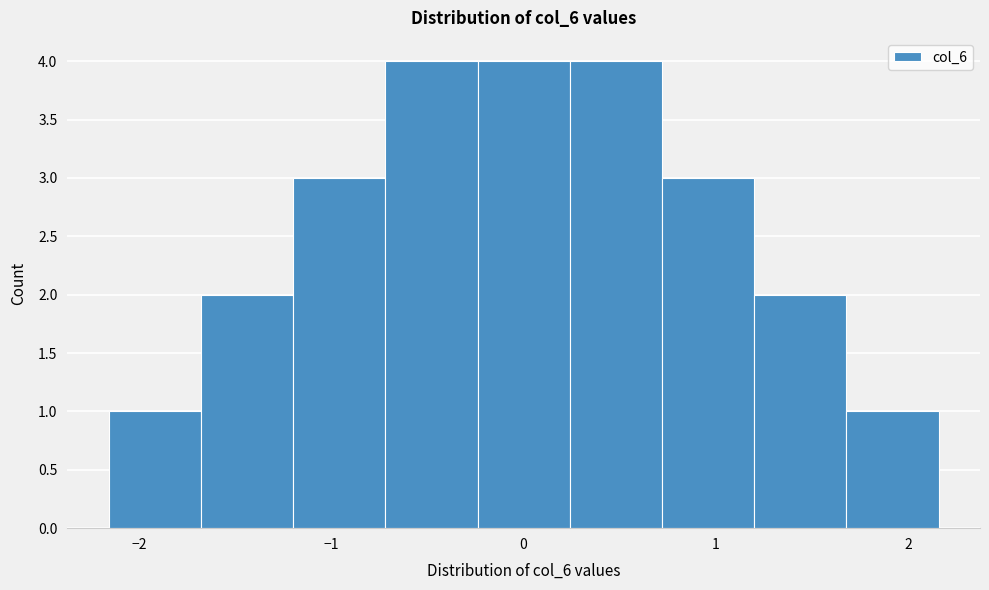

Reading left to right, transcribe this chart: for each bar, give the range it covers on the x-axis and its height. Neither the bar edges nor the heights are printed on the chart, so give them approximately, as read against the axes.

-2.2 to -1.7: 1
-1.7 to -1.2: 2
-1.2 to -0.7: 3
-0.7 to -0.2: 4
-0.2 to 0.2: 4
0.2 to 0.7: 4
0.7 to 1.2: 3
1.2 to 1.7: 2
1.7 to 2.2: 1